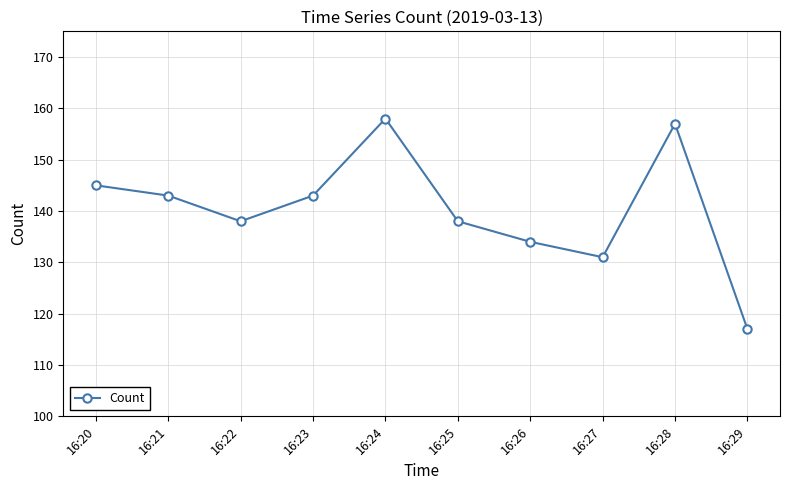

What is the value of the 10th point from the left?

117